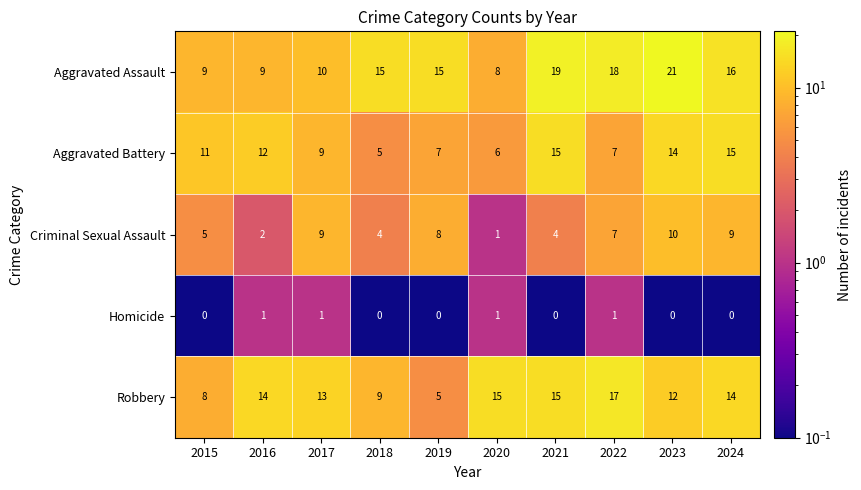

True or false: Aggravated Assault has a value of 9 at 2015.

True